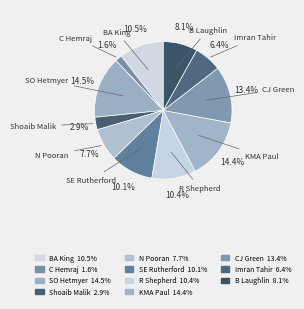

Is it true that R Shepherd is 25% of the pie?

False